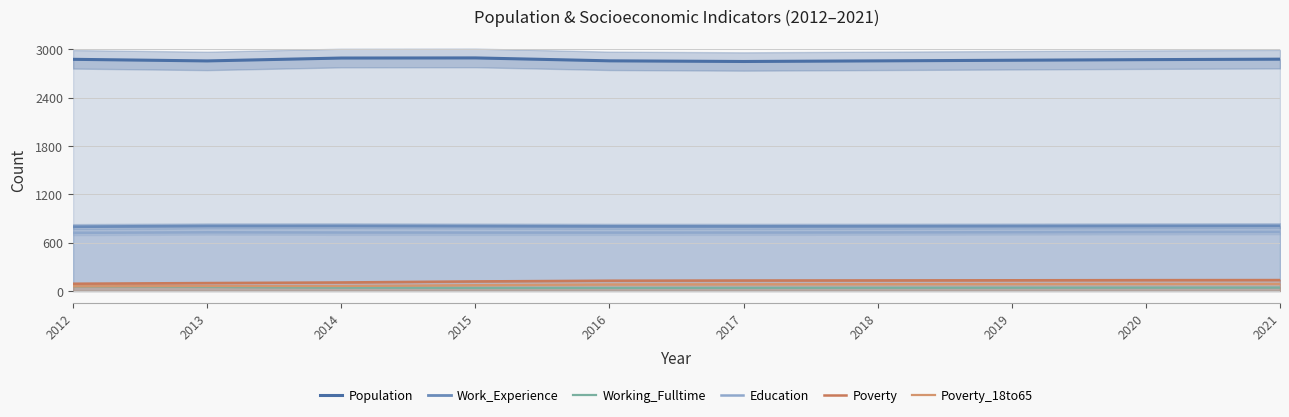

What is the approximate value of Work_Experience at 2012?

797.8